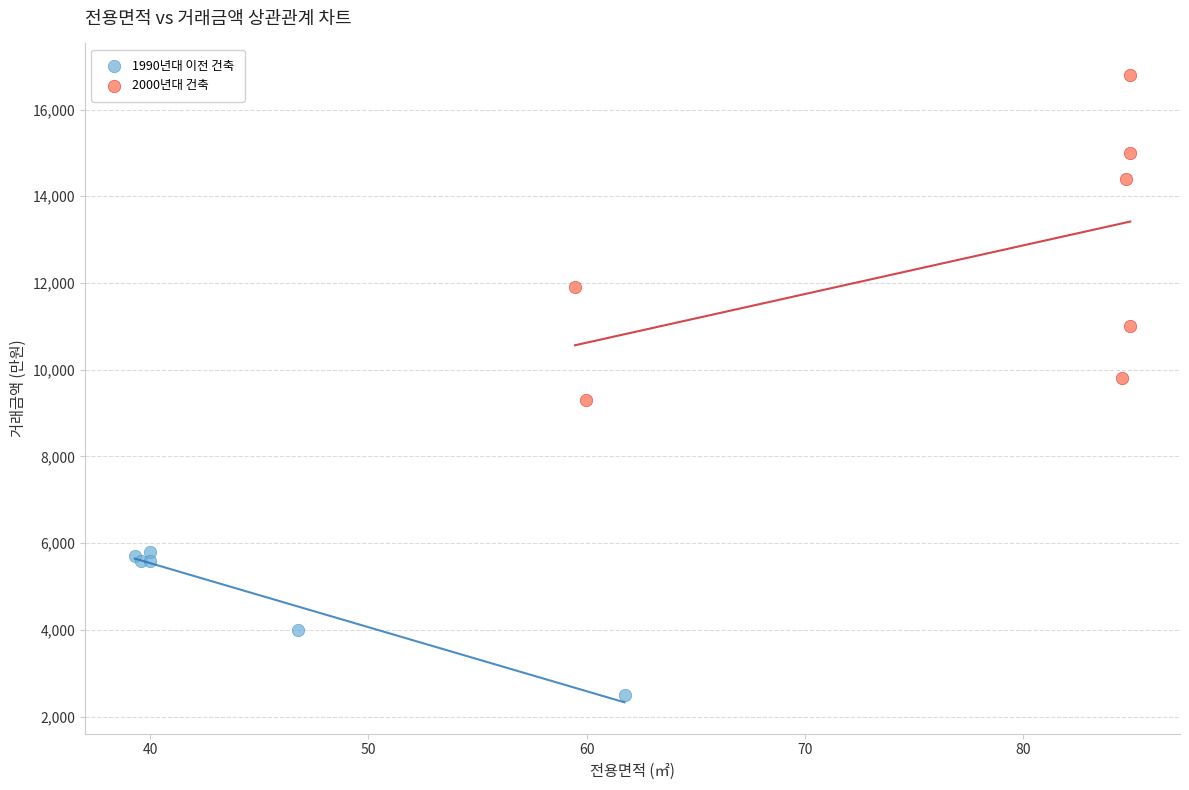

Which series reaches the maximum Y coordinate?

2000년대 건축